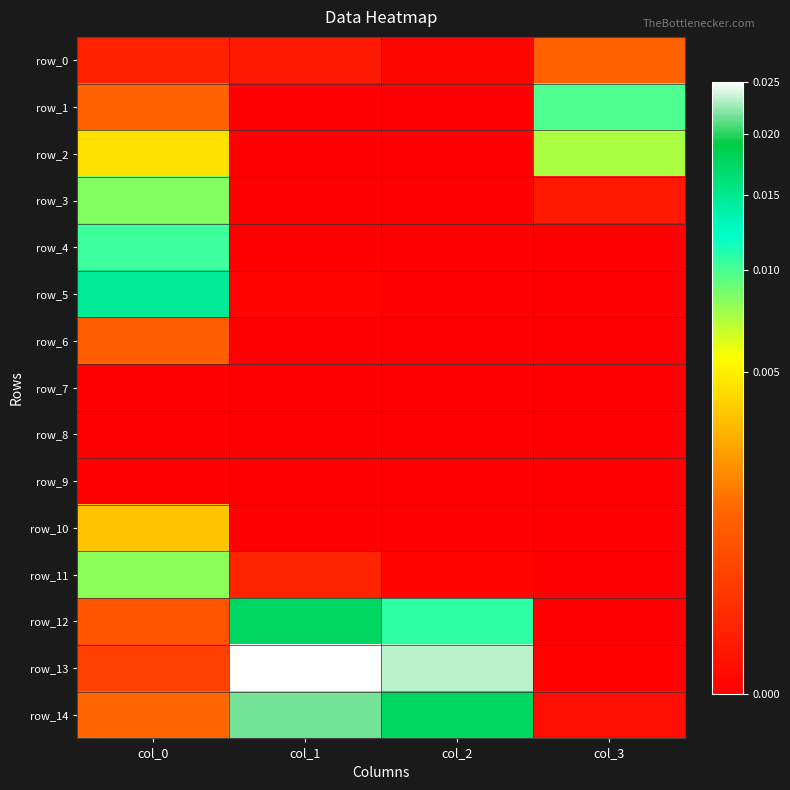

Is it true that row_12 equals 0.0 at col_1?

True